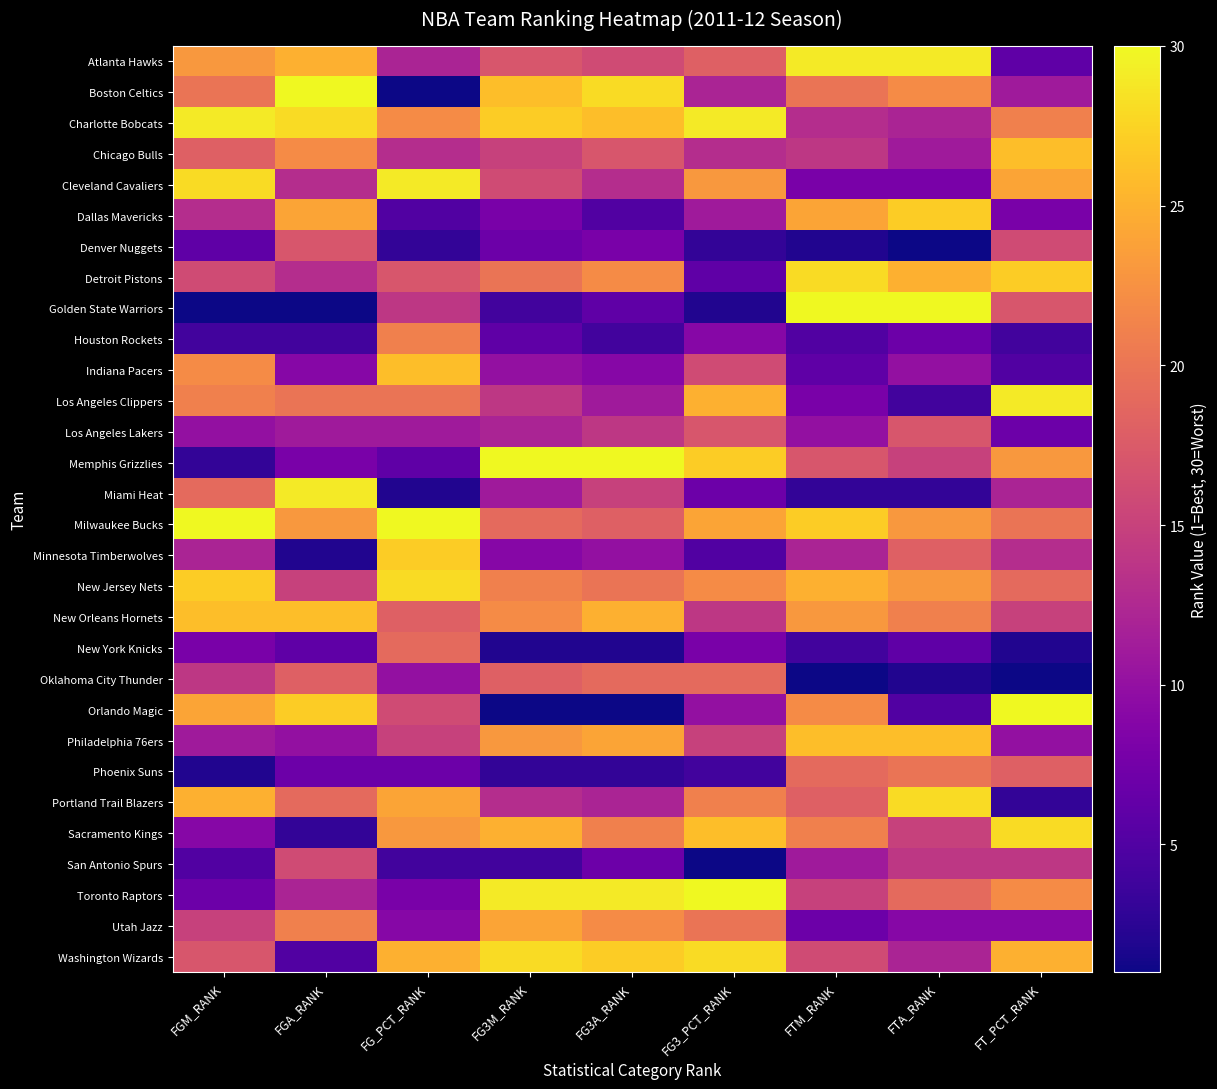

Reading left to right, transcribe all the data shown in this chart.

Atlanta Hawks: FGM_RANK=23	FGA_RANK=25	FG_PCT_RANK=12	FG3M_RANK=17	FG3A_RANK=16	FG3_PCT_RANK=18	FTM_RANK=29	FTA_RANK=29	FT_PCT_RANK=6
Boston Celtics: FGM_RANK=20	FGA_RANK=30	FG_PCT_RANK=1	FG3M_RANK=26	FG3A_RANK=28	FG3_PCT_RANK=12	FTM_RANK=20	FTA_RANK=22	FT_PCT_RANK=11
Charlotte Bobcats: FGM_RANK=29	FGA_RANK=28	FG_PCT_RANK=22	FG3M_RANK=27	FG3A_RANK=26	FG3_PCT_RANK=29	FTM_RANK=13	FTA_RANK=12	FT_PCT_RANK=21
Chicago Bulls: FGM_RANK=18	FGA_RANK=22	FG_PCT_RANK=13	FG3M_RANK=15	FG3A_RANK=17	FG3_PCT_RANK=13	FTM_RANK=14	FTA_RANK=11	FT_PCT_RANK=26
Cleveland Cavaliers: FGM_RANK=28	FGA_RANK=13	FG_PCT_RANK=29	FG3M_RANK=16	FG3A_RANK=13	FG3_PCT_RANK=23	FTM_RANK=8	FTA_RANK=8	FT_PCT_RANK=24
Dallas Mavericks: FGM_RANK=13	FGA_RANK=24	FG_PCT_RANK=5	FG3M_RANK=8	FG3A_RANK=5	FG3_PCT_RANK=11	FTM_RANK=24	FTA_RANK=27	FT_PCT_RANK=8
Denver Nuggets: FGM_RANK=6	FGA_RANK=17	FG_PCT_RANK=3	FG3M_RANK=7	FG3A_RANK=8	FG3_PCT_RANK=3	FTM_RANK=2	FTA_RANK=1	FT_PCT_RANK=16
Detroit Pistons: FGM_RANK=16	FGA_RANK=13	FG_PCT_RANK=17	FG3M_RANK=20	FG3A_RANK=22	FG3_PCT_RANK=6	FTM_RANK=28	FTA_RANK=25	FT_PCT_RANK=27
Golden State Warriors: FGM_RANK=1	FGA_RANK=1	FG_PCT_RANK=14	FG3M_RANK=4	FG3A_RANK=6	FG3_PCT_RANK=2	FTM_RANK=30	FTA_RANK=30	FT_PCT_RANK=17
Houston Rockets: FGM_RANK=4	FGA_RANK=4	FG_PCT_RANK=21	FG3M_RANK=6	FG3A_RANK=4	FG3_PCT_RANK=9	FTM_RANK=5	FTA_RANK=7	FT_PCT_RANK=4
Indiana Pacers: FGM_RANK=22	FGA_RANK=9	FG_PCT_RANK=26	FG3M_RANK=10	FG3A_RANK=9	FG3_PCT_RANK=16	FTM_RANK=6	FTA_RANK=10	FT_PCT_RANK=5
Los Angeles Clippers: FGM_RANK=21	FGA_RANK=20	FG_PCT_RANK=20	FG3M_RANK=14	FG3A_RANK=11	FG3_PCT_RANK=25	FTM_RANK=8	FTA_RANK=4	FT_PCT_RANK=29
Los Angeles Lakers: FGM_RANK=10	FGA_RANK=11	FG_PCT_RANK=11	FG3M_RANK=12	FG3A_RANK=14	FG3_PCT_RANK=17	FTM_RANK=10	FTA_RANK=17	FT_PCT_RANK=7
Memphis Grizzlies: FGM_RANK=3	FGA_RANK=8	FG_PCT_RANK=6	FG3M_RANK=30	FG3A_RANK=30	FG3_PCT_RANK=27	FTM_RANK=17	FTA_RANK=15	FT_PCT_RANK=23
Miami Heat: FGM_RANK=19	FGA_RANK=29	FG_PCT_RANK=2	FG3M_RANK=11	FG3A_RANK=15	FG3_PCT_RANK=7	FTM_RANK=3	FTA_RANK=3	FT_PCT_RANK=12
Milwaukee Bucks: FGM_RANK=30	FGA_RANK=23	FG_PCT_RANK=30	FG3M_RANK=19	FG3A_RANK=18	FG3_PCT_RANK=24	FTM_RANK=27	FTA_RANK=23	FT_PCT_RANK=20
Minnesota Timberwolves: FGM_RANK=12	FGA_RANK=2	FG_PCT_RANK=27	FG3M_RANK=9	FG3A_RANK=10	FG3_PCT_RANK=5	FTM_RANK=12	FTA_RANK=18	FT_PCT_RANK=13
New Jersey Nets: FGM_RANK=27	FGA_RANK=15	FG_PCT_RANK=28	FG3M_RANK=21	FG3A_RANK=20	FG3_PCT_RANK=22	FTM_RANK=25	FTA_RANK=23	FT_PCT_RANK=19
New Orleans Hornets: FGM_RANK=26	FGA_RANK=26	FG_PCT_RANK=18	FG3M_RANK=22	FG3A_RANK=25	FG3_PCT_RANK=14	FTM_RANK=23	FTA_RANK=21	FT_PCT_RANK=15
New York Knicks: FGM_RANK=8	FGA_RANK=6	FG_PCT_RANK=19	FG3M_RANK=2	FG3A_RANK=2	FG3_PCT_RANK=8	FTM_RANK=4	FTA_RANK=6	FT_PCT_RANK=2
Oklahoma City Thunder: FGM_RANK=14	FGA_RANK=18	FG_PCT_RANK=10	FG3M_RANK=18	FG3A_RANK=19	FG3_PCT_RANK=19	FTM_RANK=1	FTA_RANK=2	FT_PCT_RANK=1
Orlando Magic: FGM_RANK=24	FGA_RANK=27	FG_PCT_RANK=16	FG3M_RANK=1	FG3A_RANK=1	FG3_PCT_RANK=10	FTM_RANK=22	FTA_RANK=5	FT_PCT_RANK=30
Philadelphia 76ers: FGM_RANK=11	FGA_RANK=10	FG_PCT_RANK=15	FG3M_RANK=23	FG3A_RANK=24	FG3_PCT_RANK=15	FTM_RANK=26	FTA_RANK=26	FT_PCT_RANK=10
Phoenix Suns: FGM_RANK=2	FGA_RANK=7	FG_PCT_RANK=7	FG3M_RANK=3	FG3A_RANK=3	FG3_PCT_RANK=4	FTM_RANK=19	FTA_RANK=20	FT_PCT_RANK=18
Portland Trail Blazers: FGM_RANK=25	FGA_RANK=19	FG_PCT_RANK=24	FG3M_RANK=13	FG3A_RANK=12	FG3_PCT_RANK=21	FTM_RANK=18	FTA_RANK=28	FT_PCT_RANK=3
Sacramento Kings: FGM_RANK=9	FGA_RANK=3	FG_PCT_RANK=23	FG3M_RANK=25	FG3A_RANK=21	FG3_PCT_RANK=26	FTM_RANK=21	FTA_RANK=15	FT_PCT_RANK=28
San Antonio Spurs: FGM_RANK=5	FGA_RANK=16	FG_PCT_RANK=4	FG3M_RANK=4	FG3A_RANK=7	FG3_PCT_RANK=1	FTM_RANK=11	FTA_RANK=14	FT_PCT_RANK=14
Toronto Raptors: FGM_RANK=7	FGA_RANK=12	FG_PCT_RANK=8	FG3M_RANK=29	FG3A_RANK=29	FG3_PCT_RANK=30	FTM_RANK=15	FTA_RANK=19	FT_PCT_RANK=22
Utah Jazz: FGM_RANK=15	FGA_RANK=21	FG_PCT_RANK=9	FG3M_RANK=24	FG3A_RANK=22	FG3_PCT_RANK=20	FTM_RANK=7	FTA_RANK=9	FT_PCT_RANK=9
Washington Wizards: FGM_RANK=17	FGA_RANK=5	FG_PCT_RANK=25	FG3M_RANK=28	FG3A_RANK=27	FG3_PCT_RANK=28	FTM_RANK=16	FTA_RANK=12	FT_PCT_RANK=25